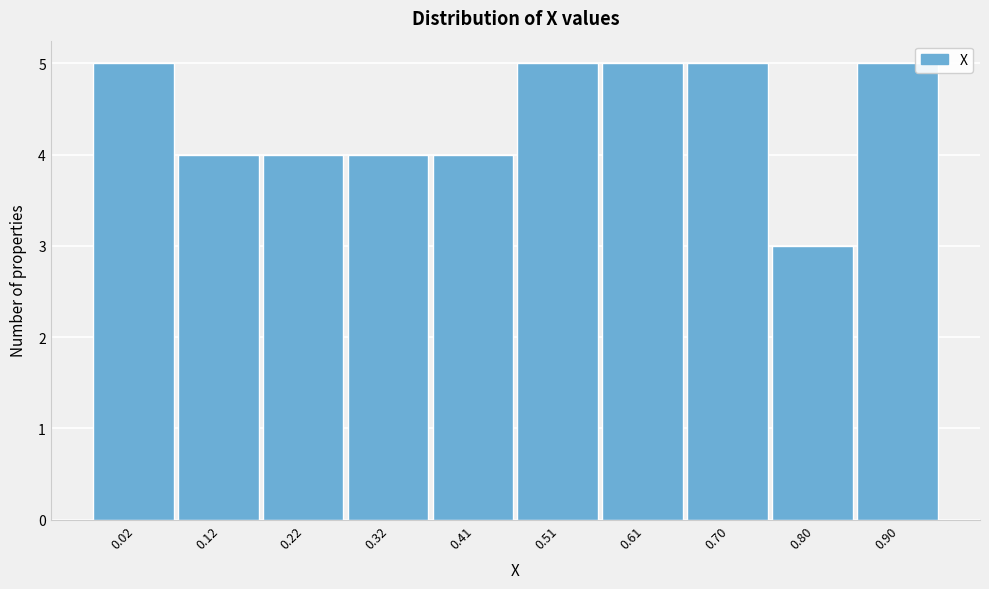

Reading left to right, list all the values displayed in this chart.

0.02=5	0.12=4	0.22=4	0.32=4	0.41=4	0.51=5	0.61=5	0.70=5	0.80=3	0.90=5